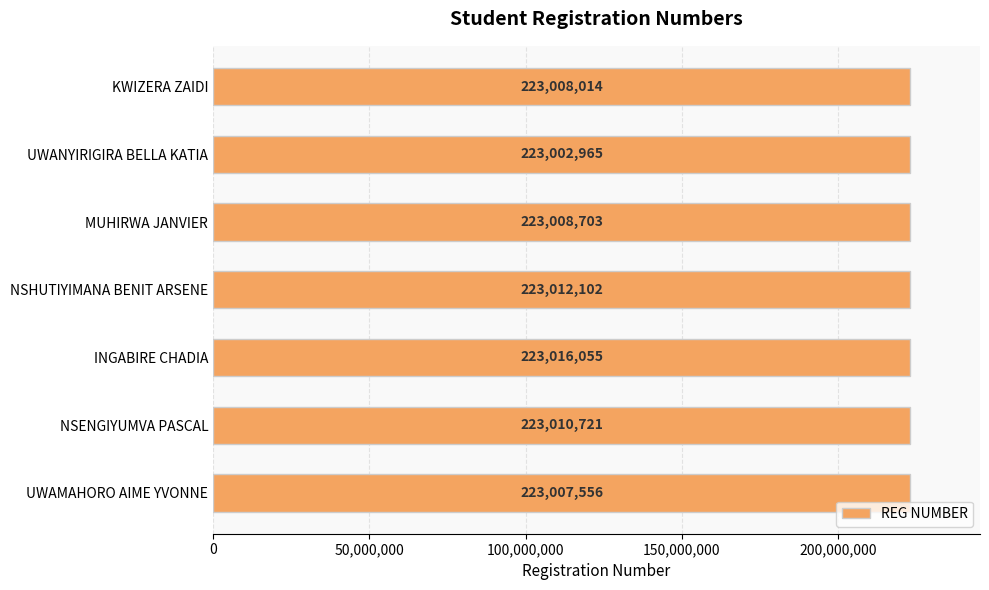

At which label is the value closest to 223009510?

MUHIRWA JANVIER